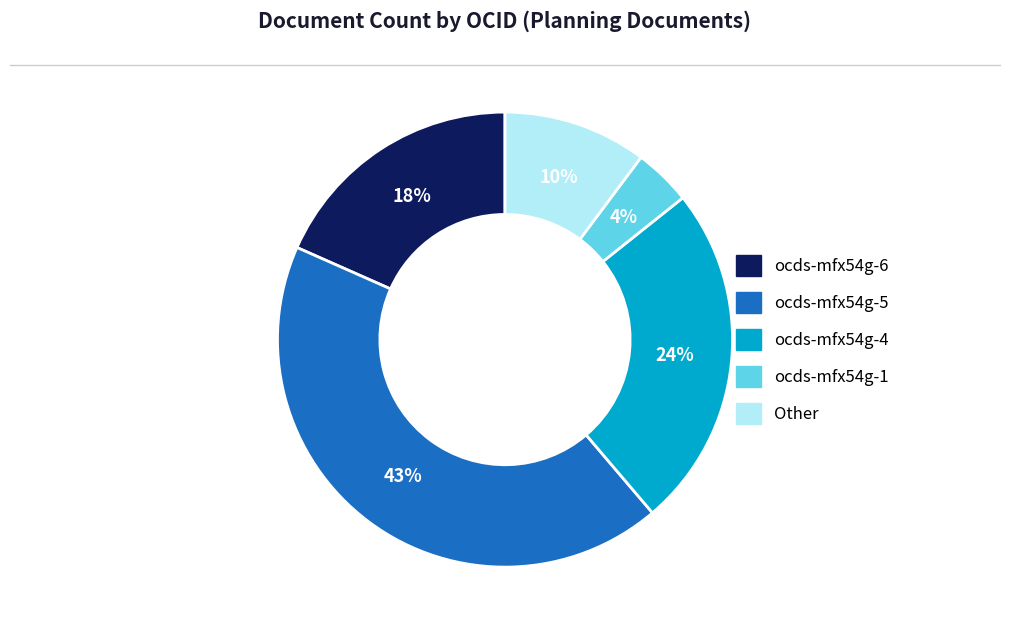

Does ocds-mfx54g-5 account for over 50% of the chart?

No